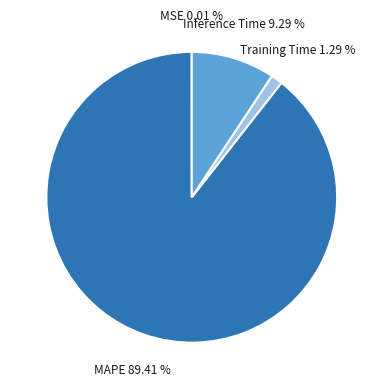

The Training Time slice represents 1% of the pie. True or false?

True